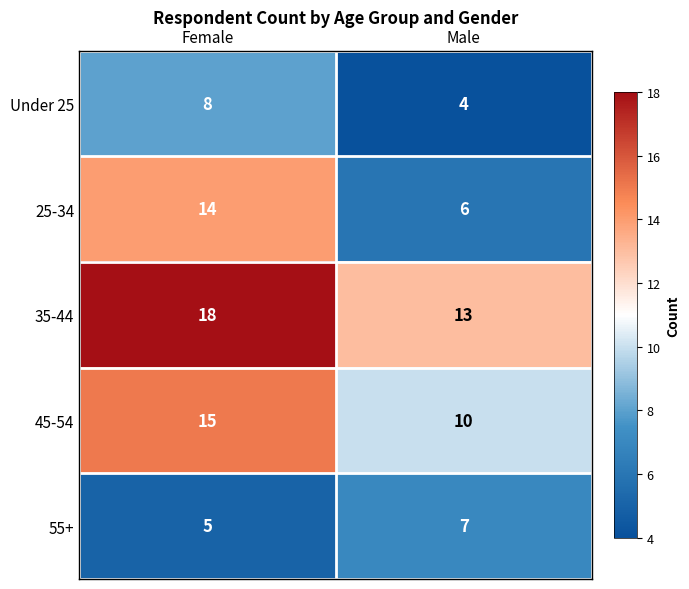

What is the sum of the Under 25 values at Male and Female?

12